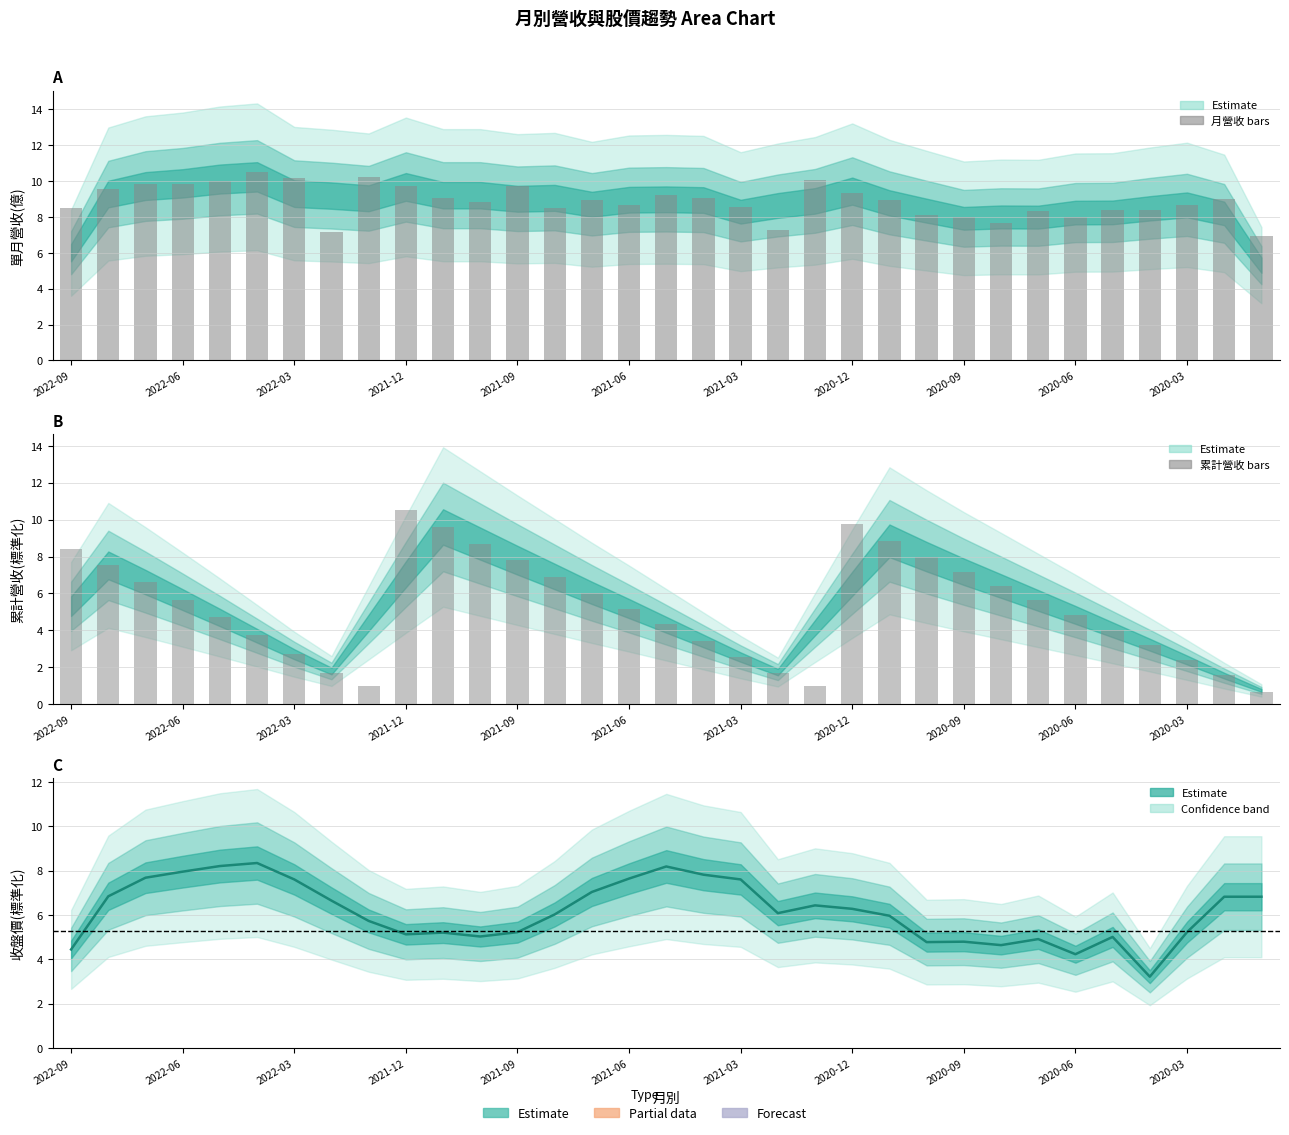

What is the spread (max minus min) of values at 2020-06?

3.7